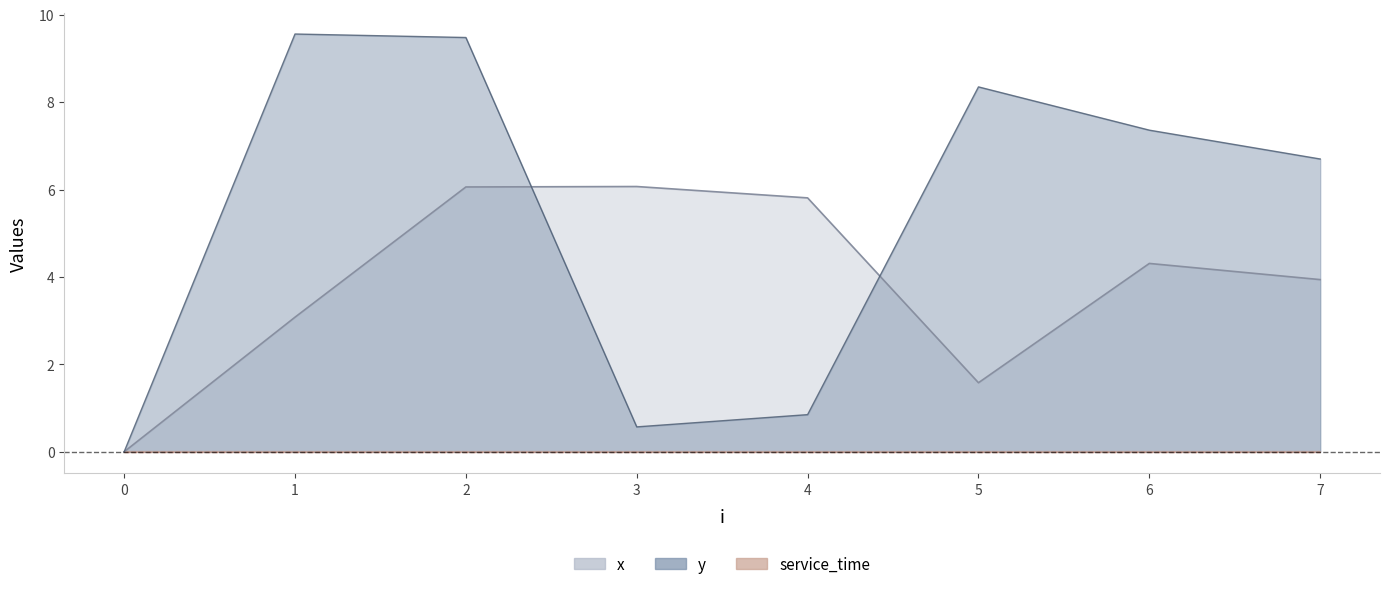

True or false: x and y intersect in this chart.

True